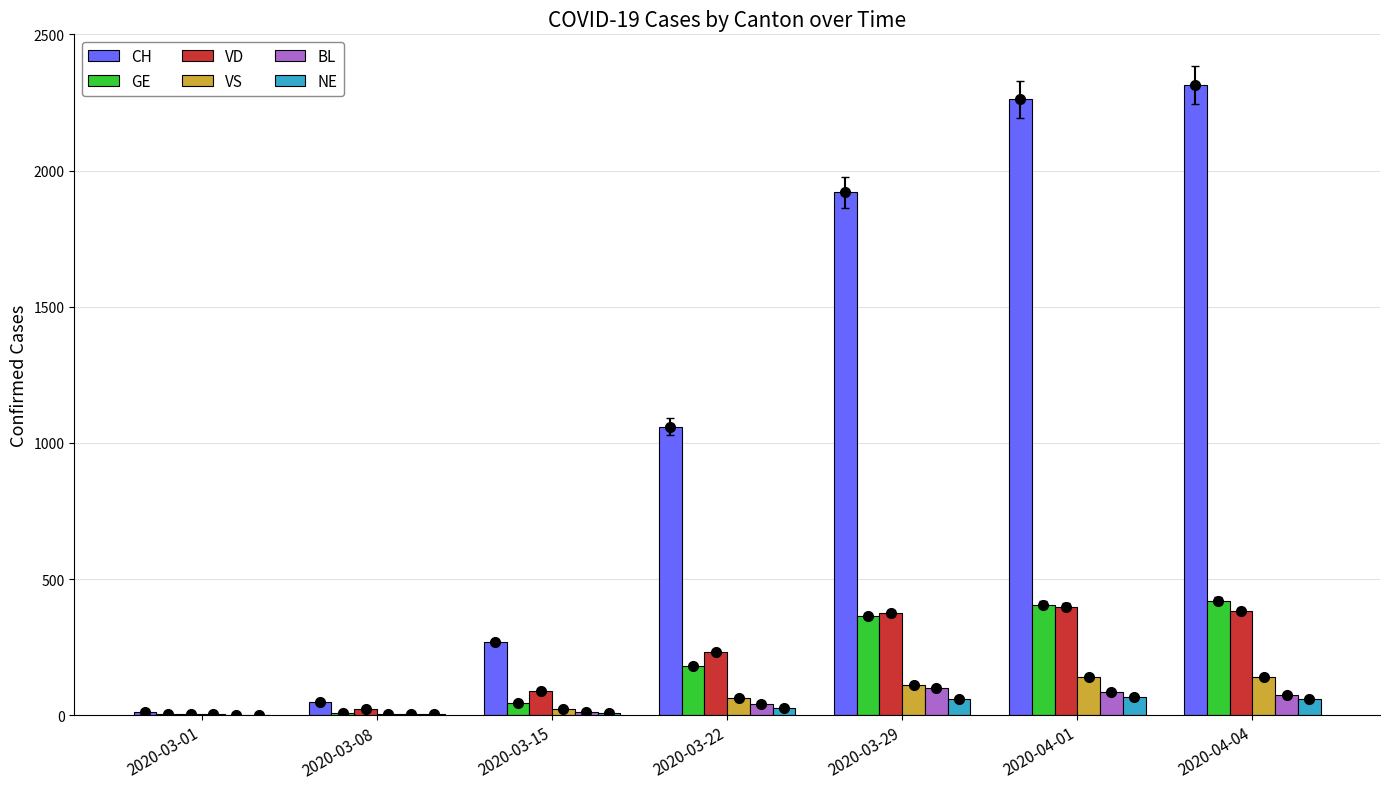

Reading left to right, what are all the values shown in this chart?

CH: 13	48	268	1060	1920	2261	2314
GE: 3	9	46	179	365	406	421
VD: 4	22	90	232	376	399	384
VS: 4	3	22	64	112	139	142
BL: 1	4	12	40	99	86	73
NE: 0	3	9	28	60	66	59